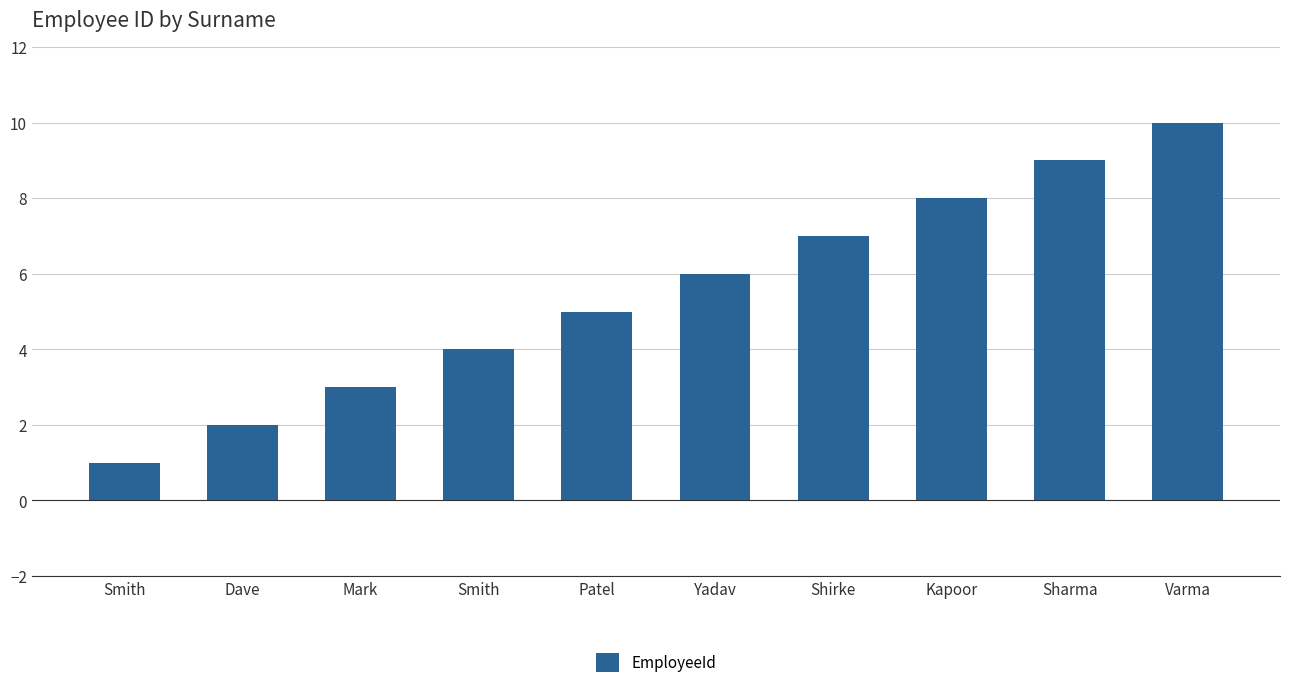

Read the value at Sharma.

9